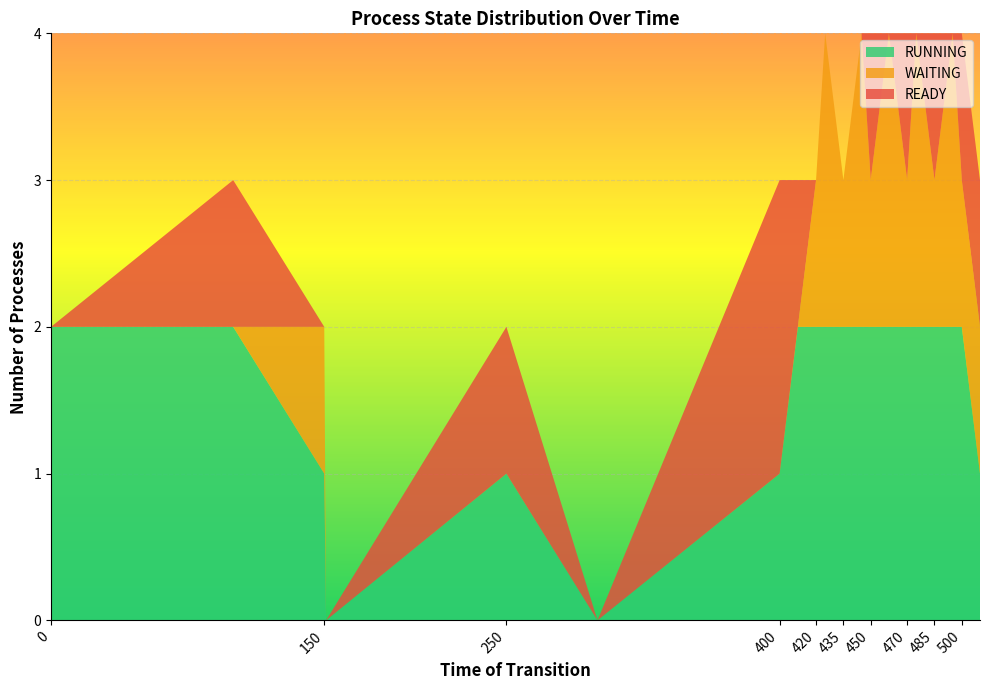

What is the total value across all series at 450?

4